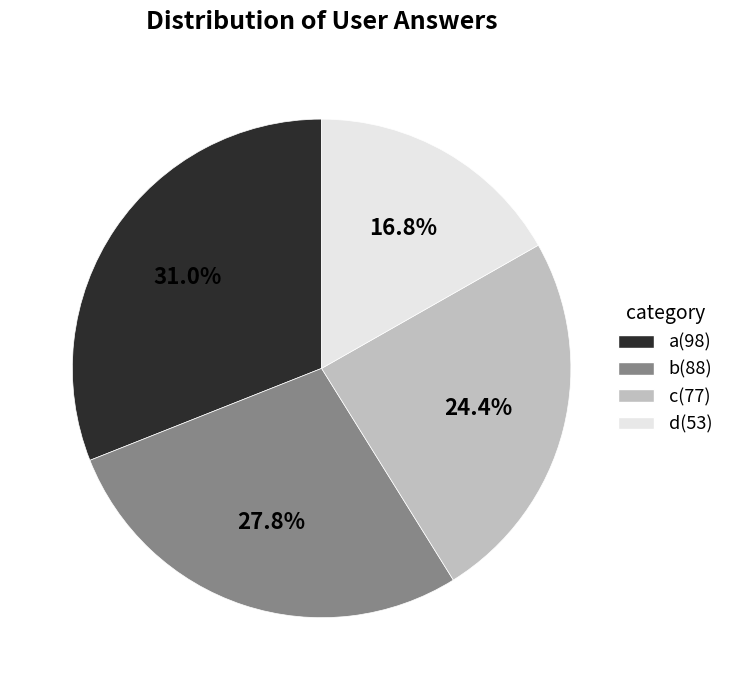

What is the smallest slice in the pie chart?

d